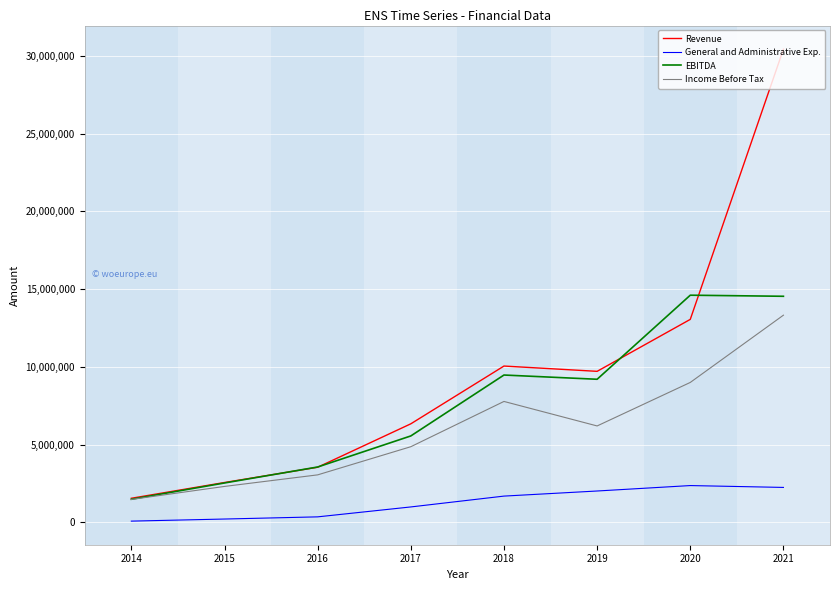

At which category is the sum across all series the highest?

2021